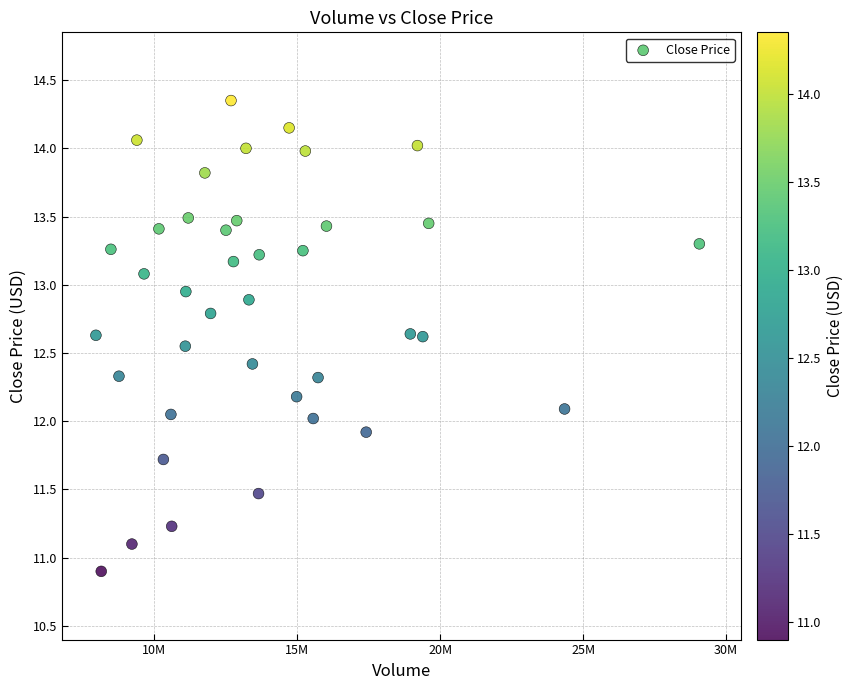

What is the range of X values (max minus min)?

21110400.0